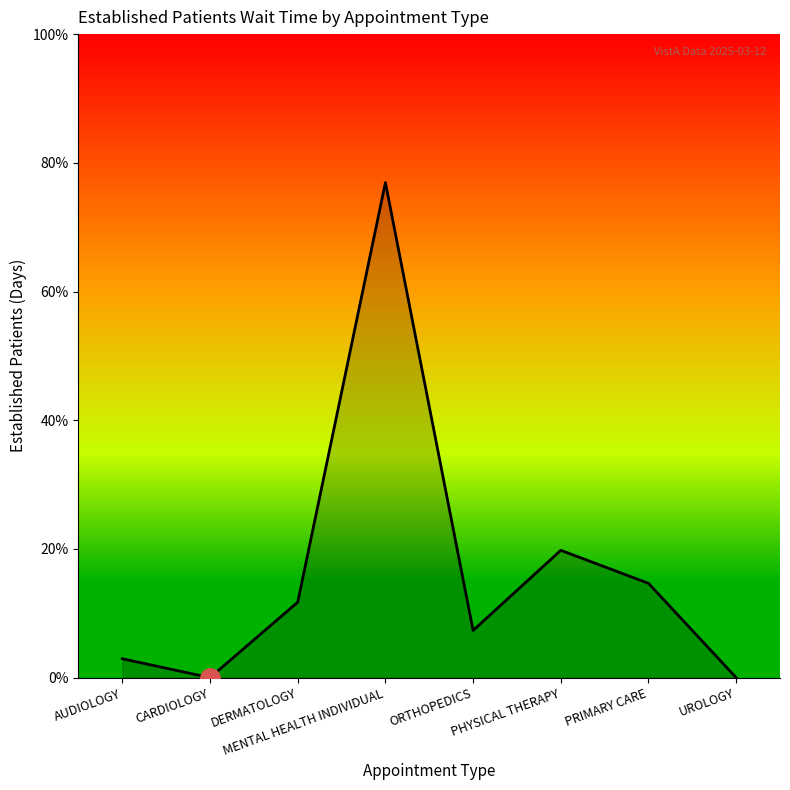

Does the chart have visible grid lines?

No